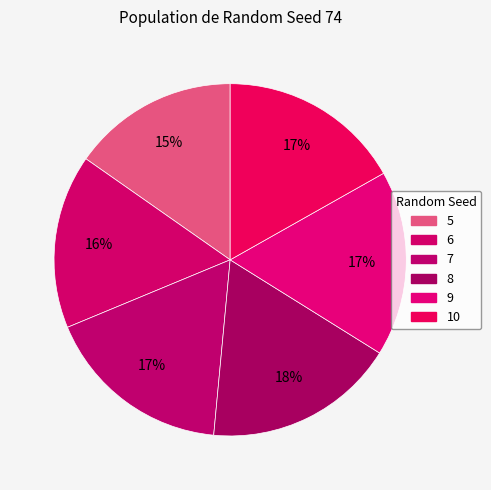

Count the number of slices in the pie.

6